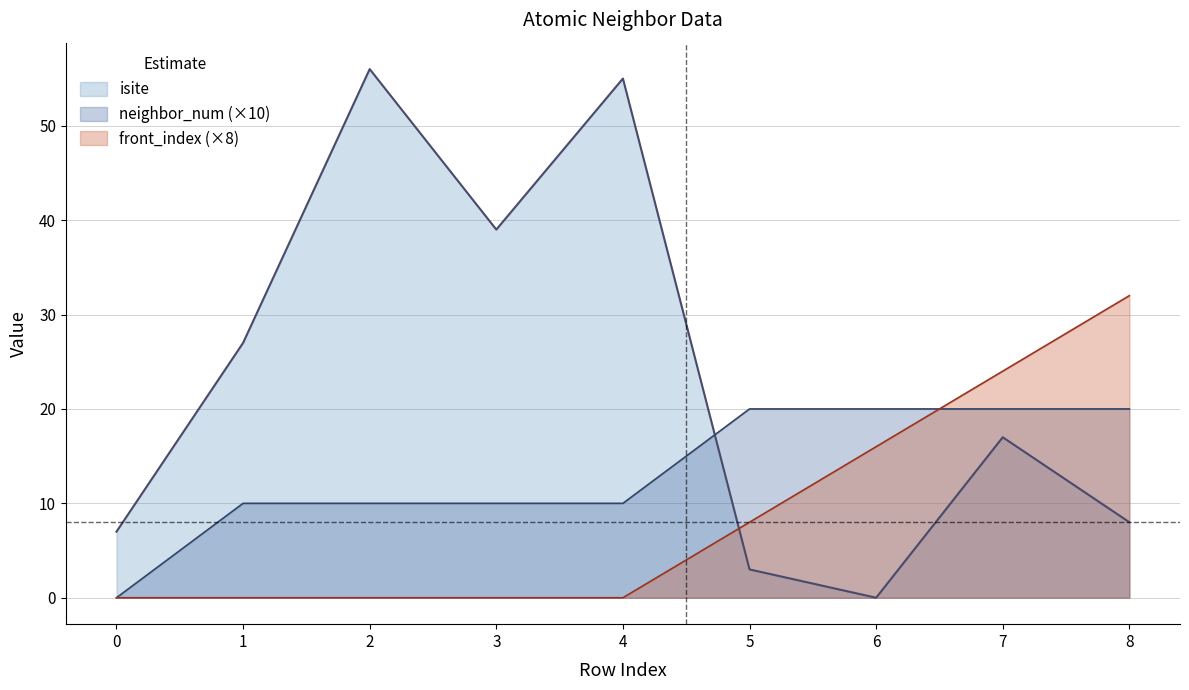

Does the chart have visible grid lines?

Yes